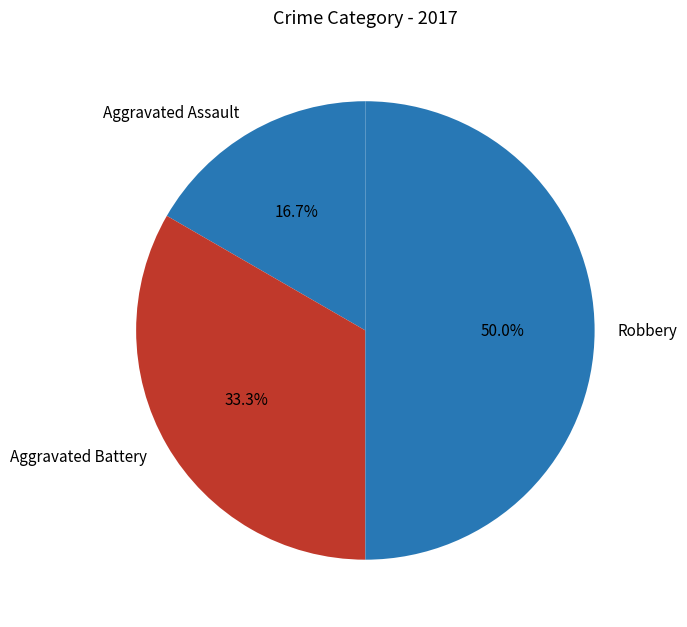

What is the smallest slice in the pie chart?

Aggravated Assault